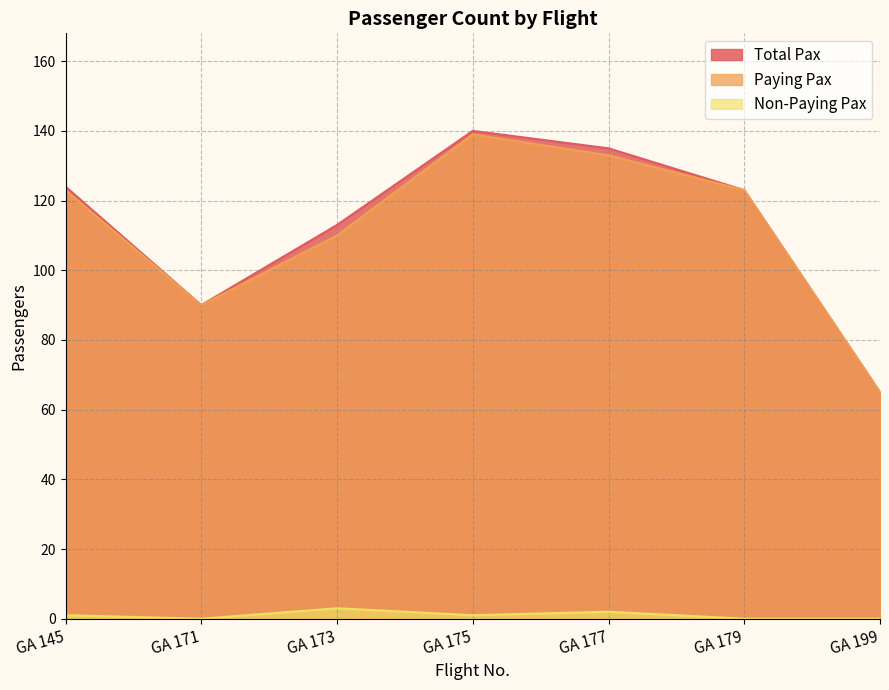

What is the difference between the maximum and minimum values in the Paying Pax series?

74